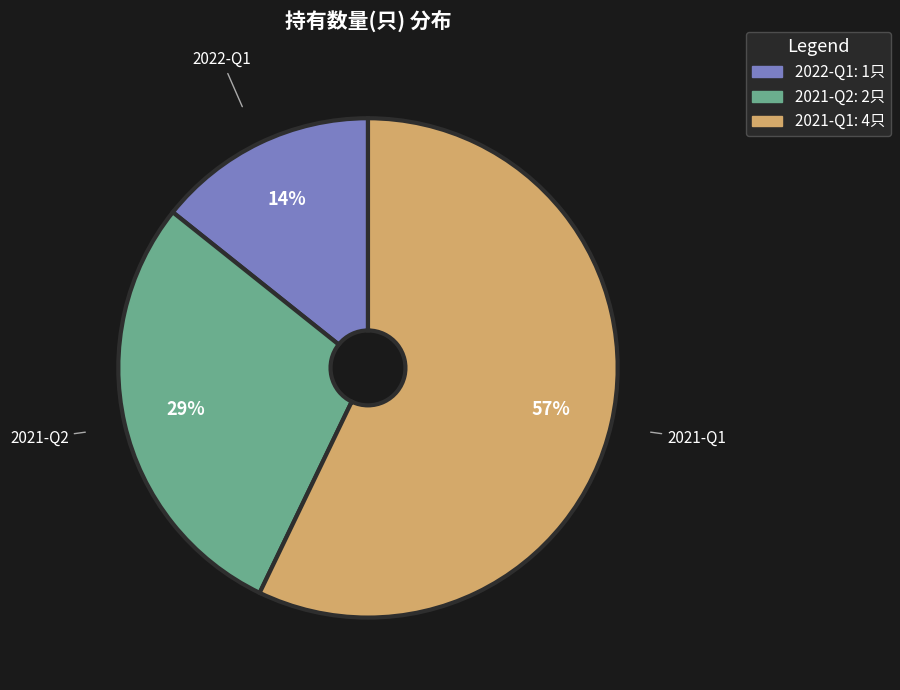

Does 2022-Q1 account for over 50% of the chart?

No